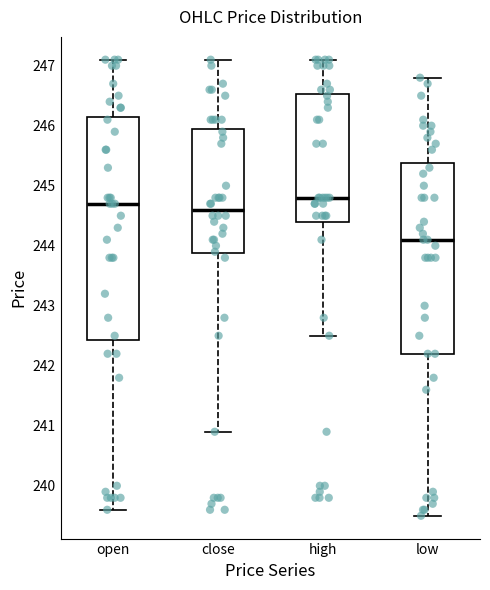

Reading left to right, read every box against the y-axis: the position of its median line, the range the box covers, and the ends of its whiskers. The values are not printed on the chart, so give them approximately, as read against the axis.

open: median 244.7, box 242.4 to 246.2, whiskers 239.6 to 247.1
close: median 244.6, box 243.9 to 246.0, whiskers 240.9 to 247.1
high: median 244.8, box 244.4 to 246.5, whiskers 242.5 to 247.1
low: median 244.1, box 242.2 to 245.4, whiskers 239.5 to 246.8